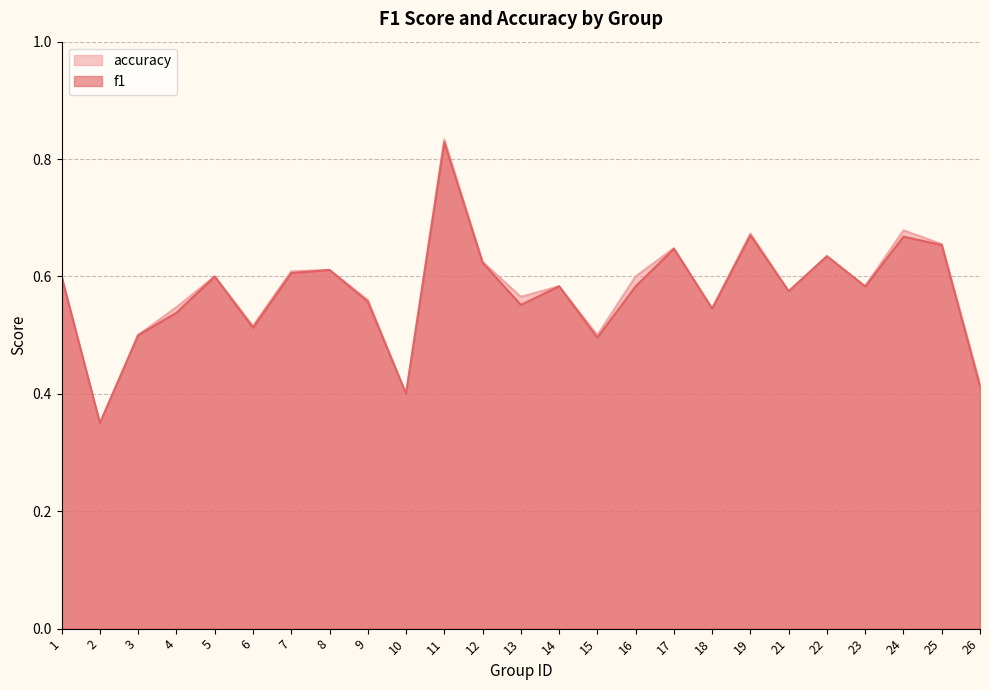

Is the value of f1 at 8 greater than the value of accuracy at 17?

No